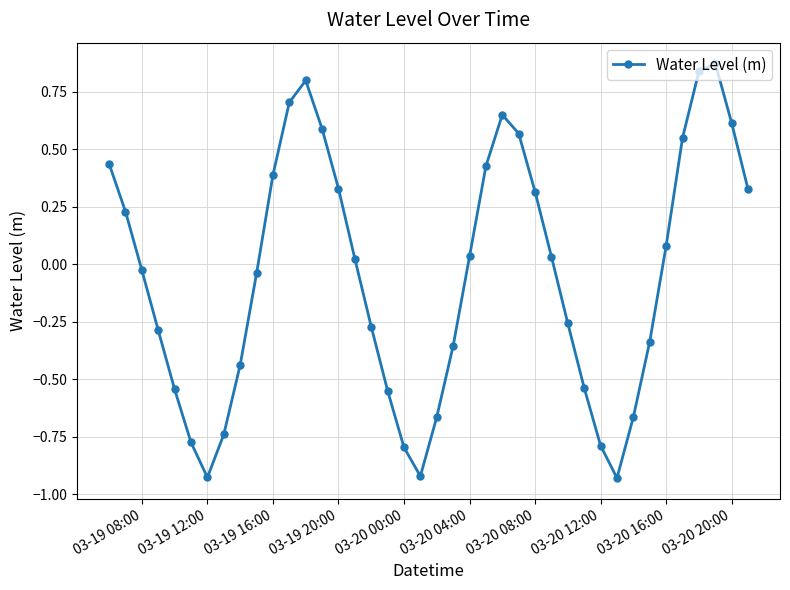

True or false: the data has more than 0 interior local peaks.

True